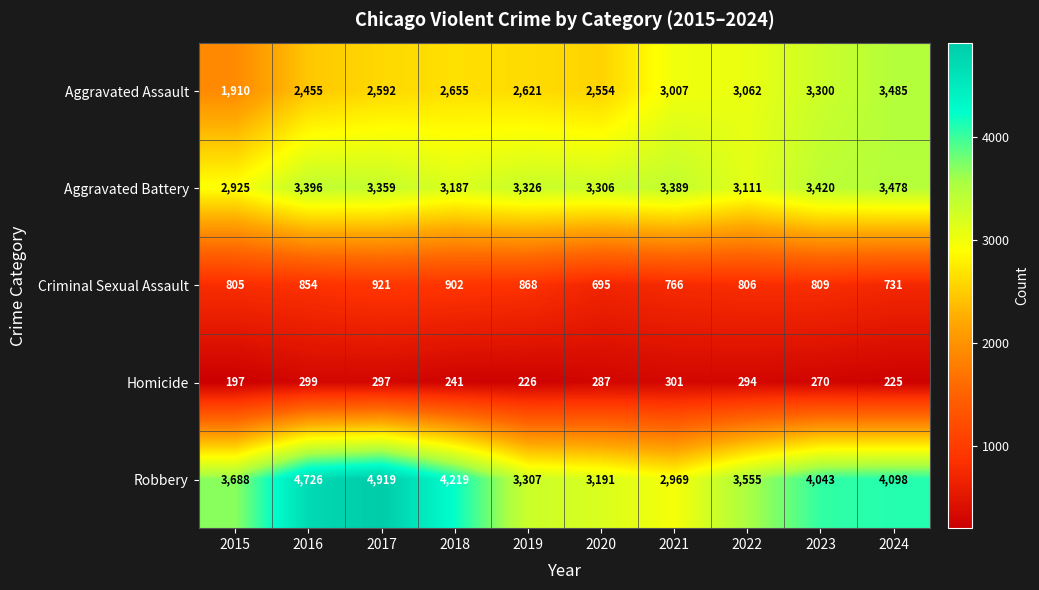

What is the average value of the Homicide series?

264